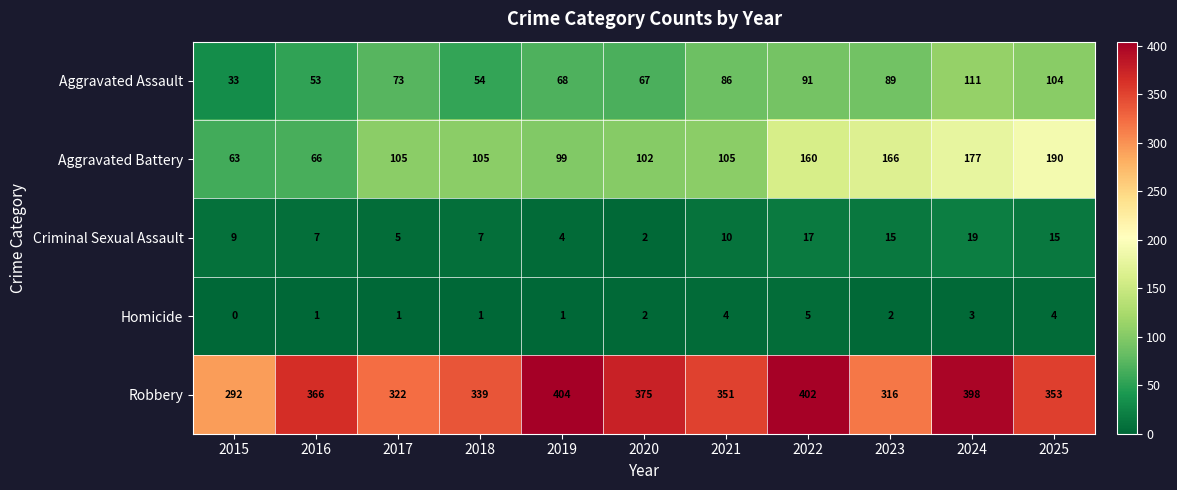

What is the highest value of the Aggravated Assault series?

111